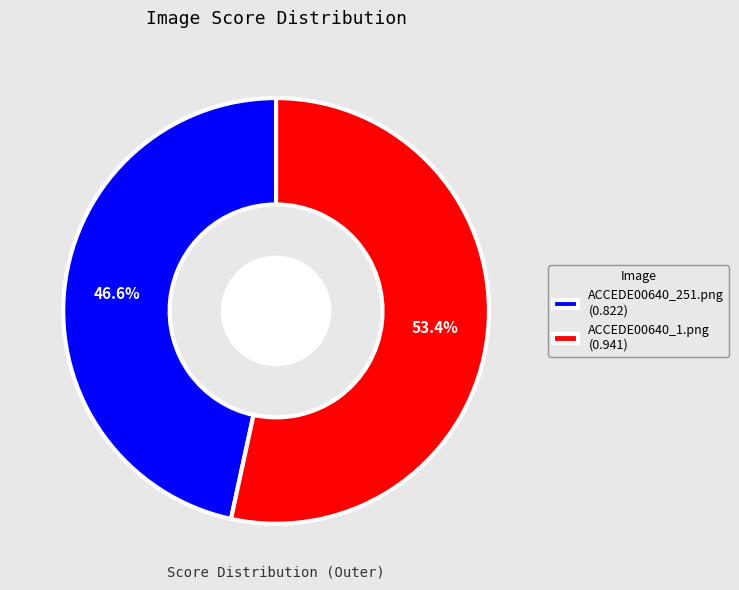

To the nearest percent, what percentage of the pie is ACCEDE00640_1.png?

53%